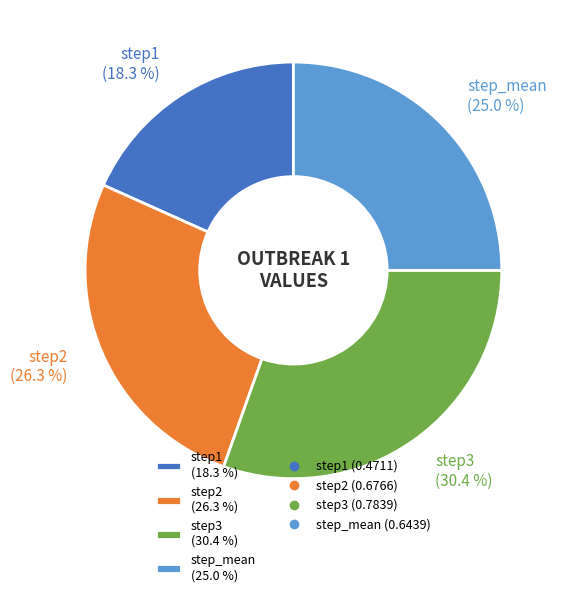

Which has a higher value, step2 or step1?

step2